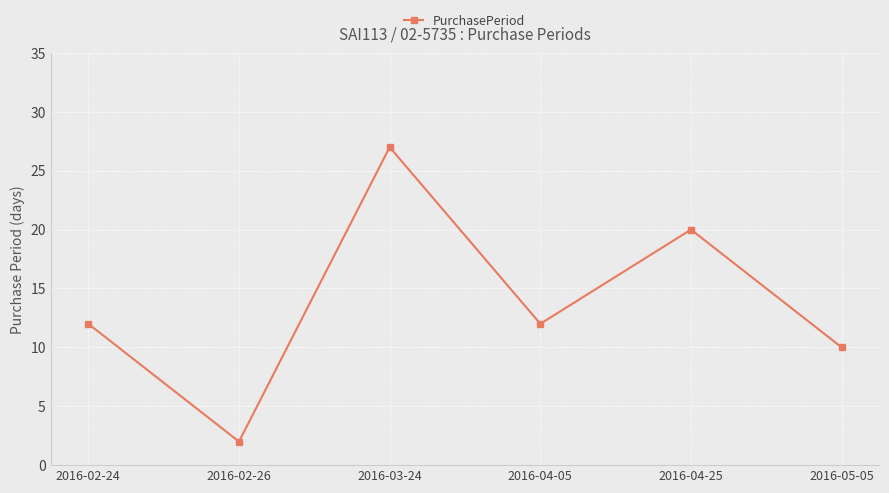

What is the greatest value displayed?

27